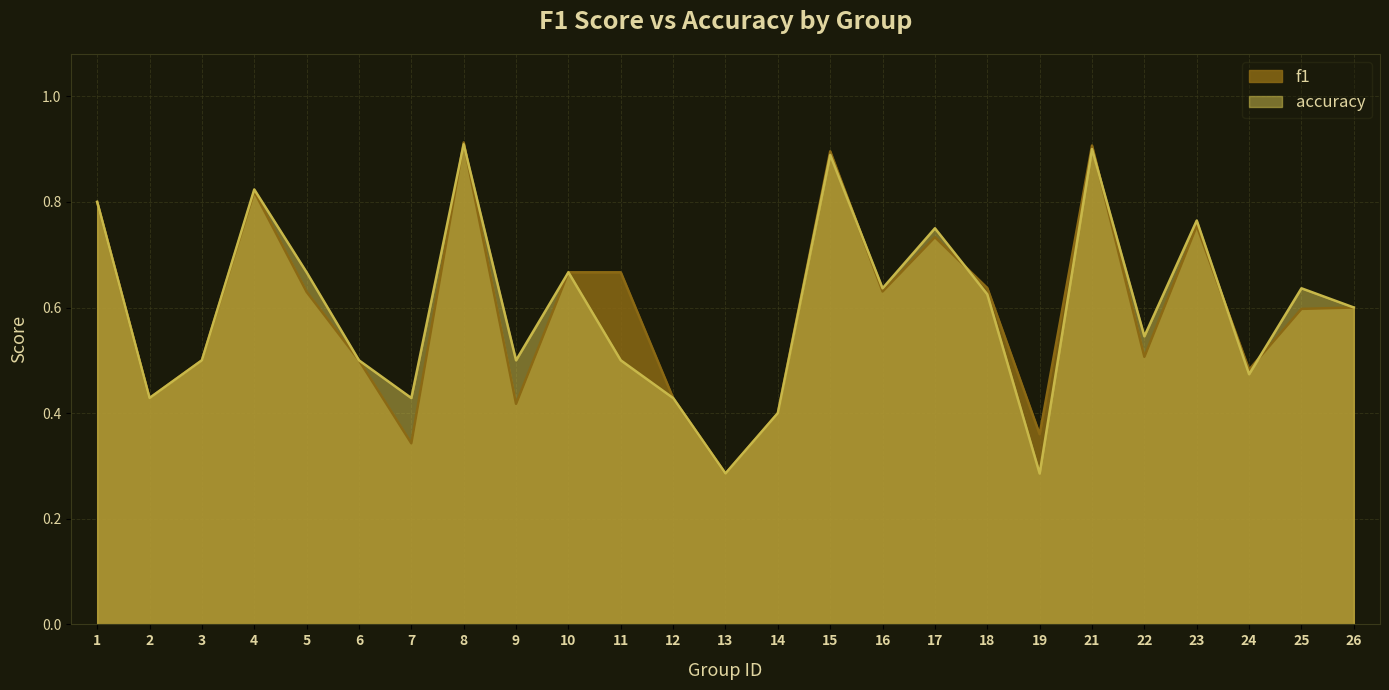

Reading left to right, transcribe all the data shown in this chart.

f1: 1=0.8	2=0.4	3=0.5	4=0.8	5=0.6	6=0.5	7=0.3	8=0.9	9=0.4	10=0.7	11=0.7	12=0.4	13=0.3	14=0.4	15=0.9	16=0.6	17=0.7	18=0.6	19=0.4	21=0.9	22=0.5	23=0.8	24=0.5	25=0.6	26=0.6
accuracy: 1=0.8	2=0.4	3=0.5	4=0.8	5=0.7	6=0.5	7=0.4	8=0.9	9=0.5	10=0.7	11=0.5	12=0.4	13=0.3	14=0.4	15=0.9	16=0.6	17=0.8	18=0.6	19=0.3	21=0.9	22=0.5	23=0.8	24=0.5	25=0.6	26=0.6